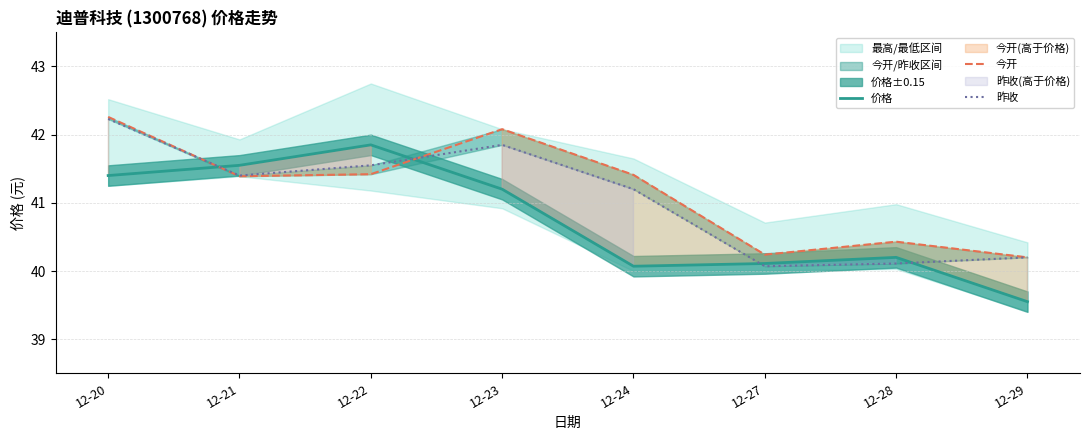

Which series has the widest spread of values?

价格